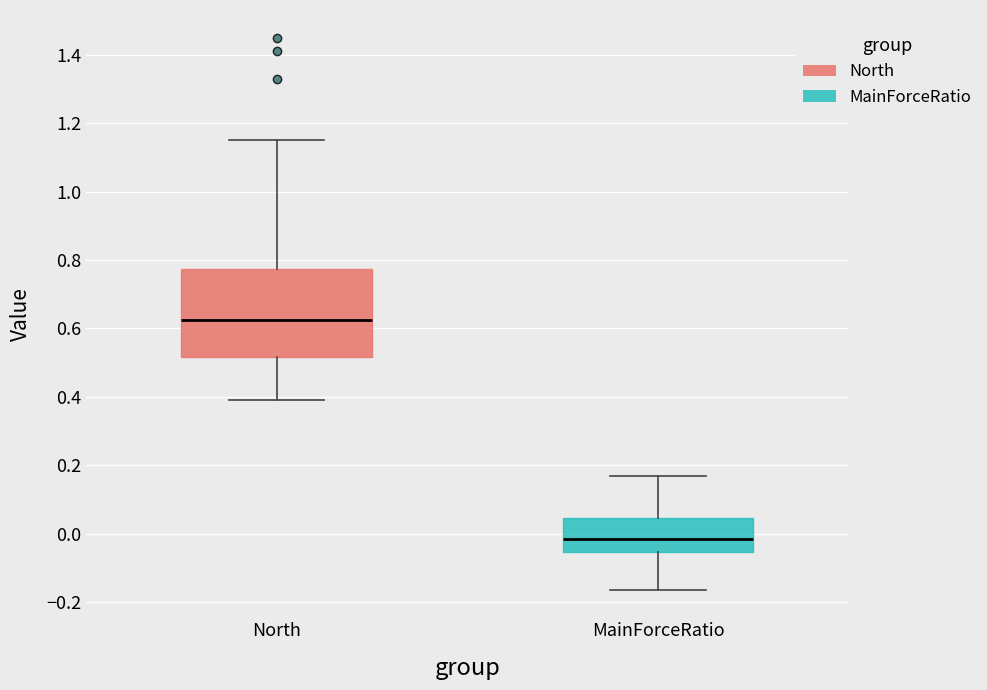

Where is the upper edge of the box for North on the y-axis? The values are not printed on the chart, so give them approximately, as read against the axis.

0.78